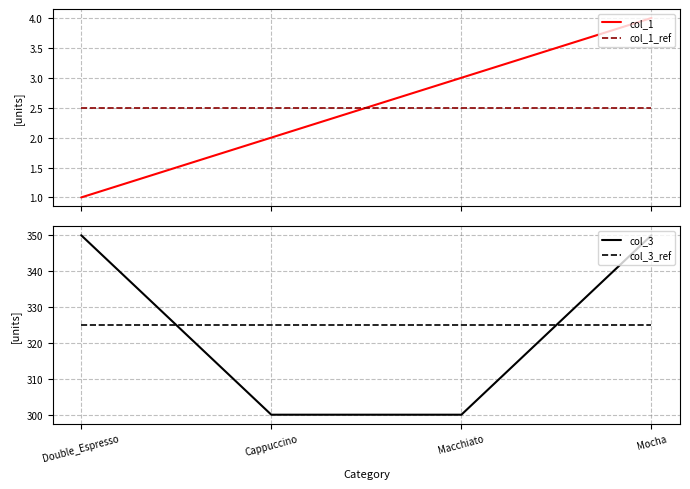

What value does the col_1 series have at Mocha?

4.0